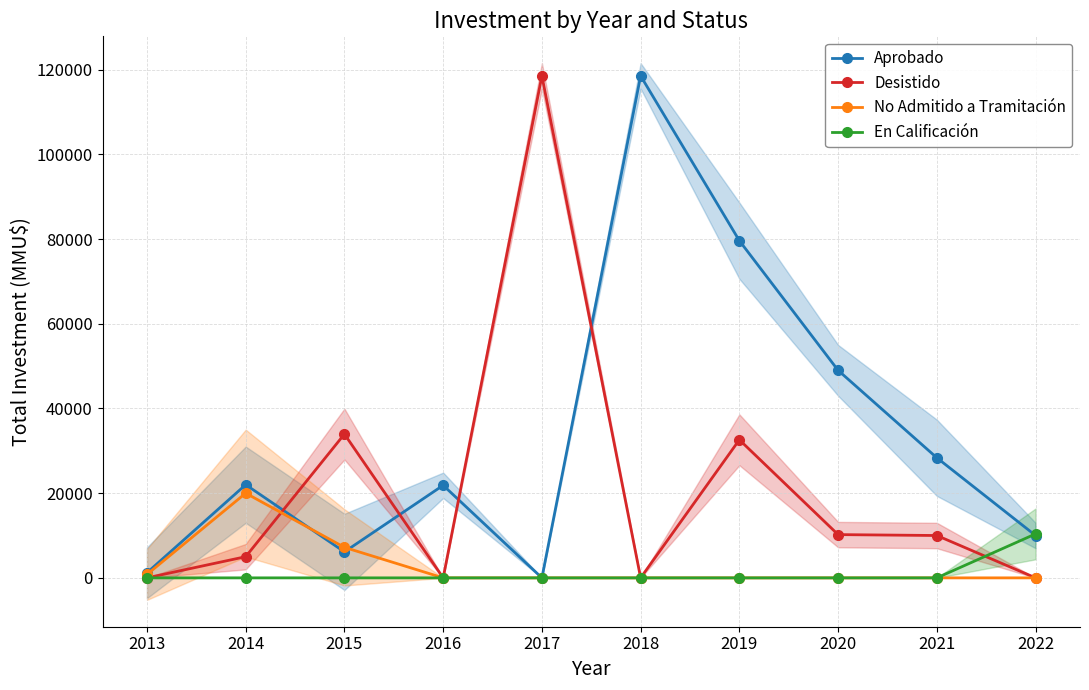

True or false: En Calificación and No Admitido a Tramitación cross at least once.

False